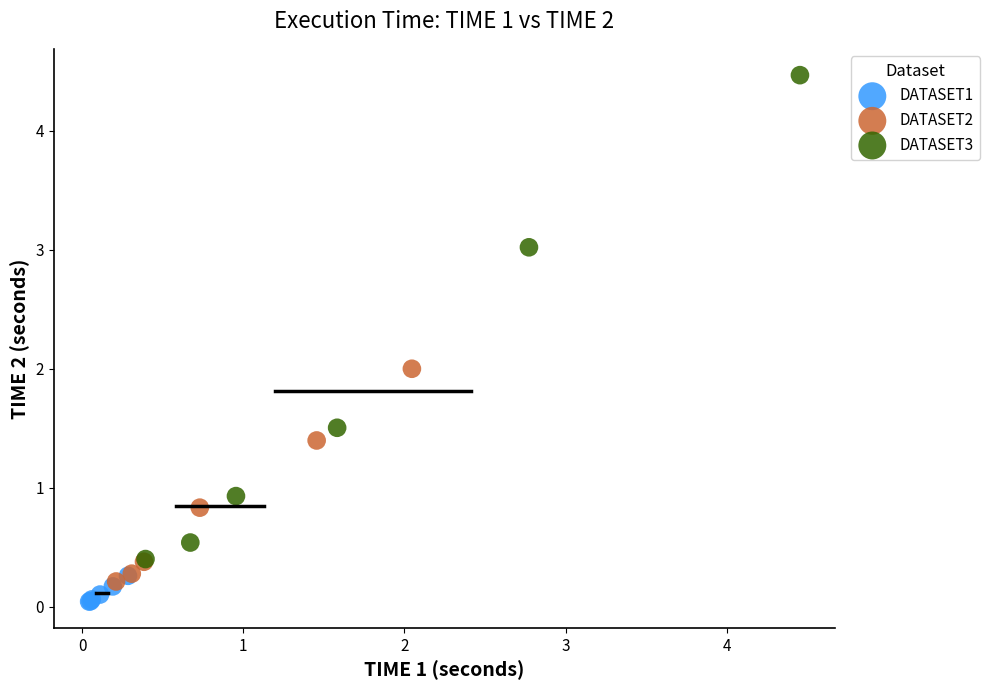

Which series reaches the maximum Y coordinate?

DATASET3